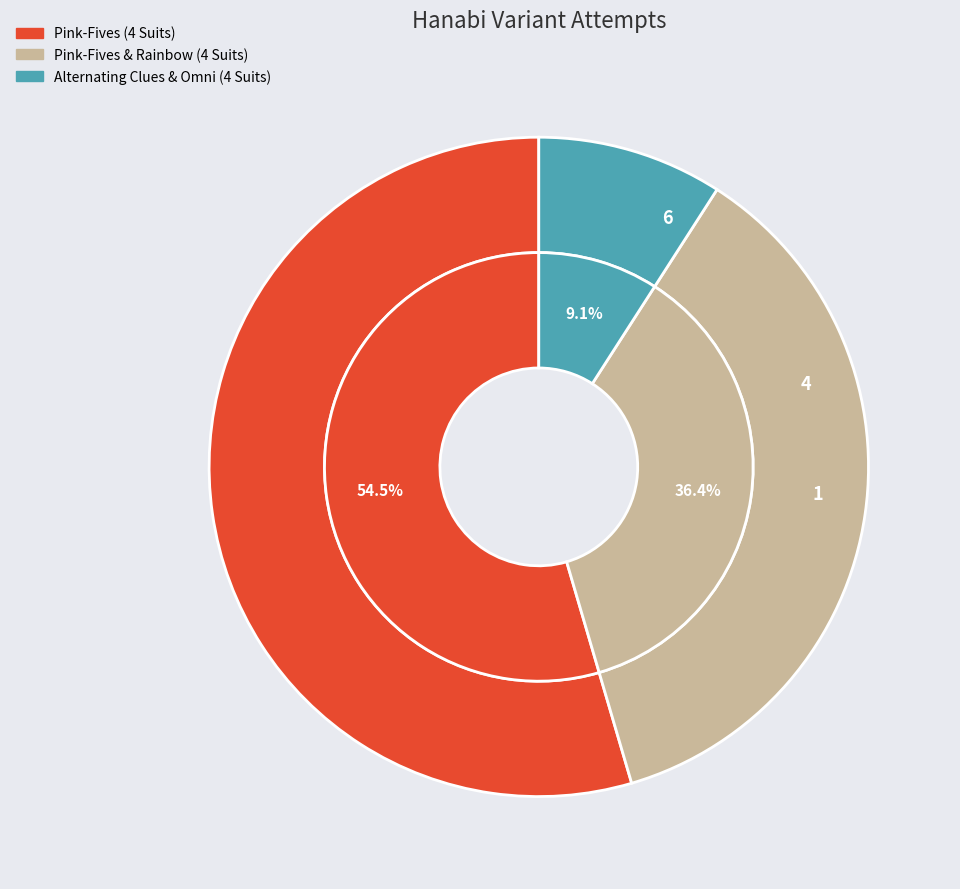

To the nearest percent, what is the difference between the Pink-Fives (4 Suits) and Alternating Clues & Omni (4 Suits) slice percentages?

45%